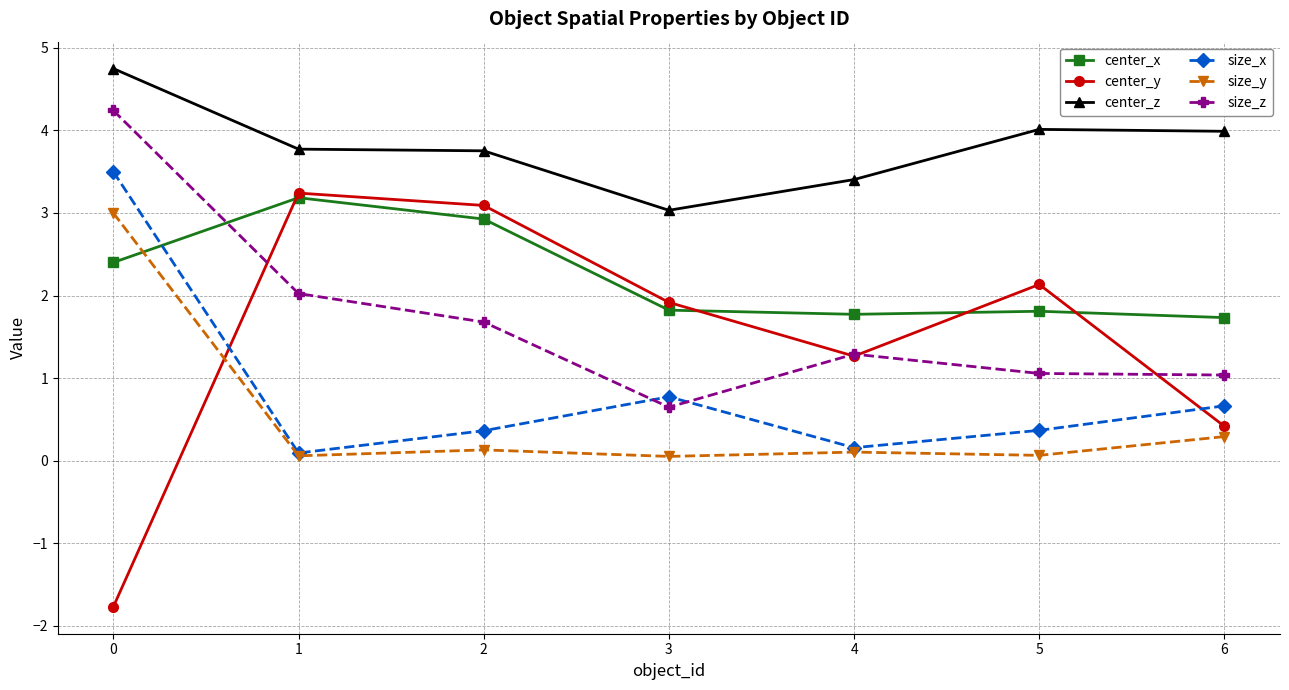

Is it true that size_x equals 0.8 at 3?

True